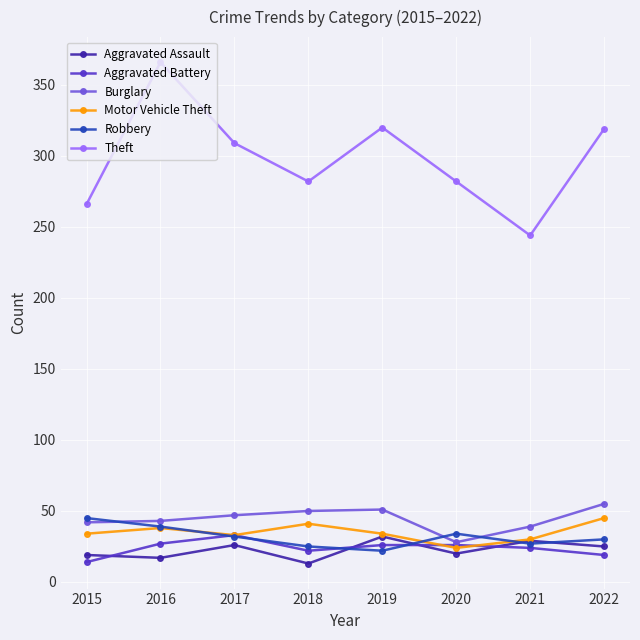

What is the greatest value displayed?

366